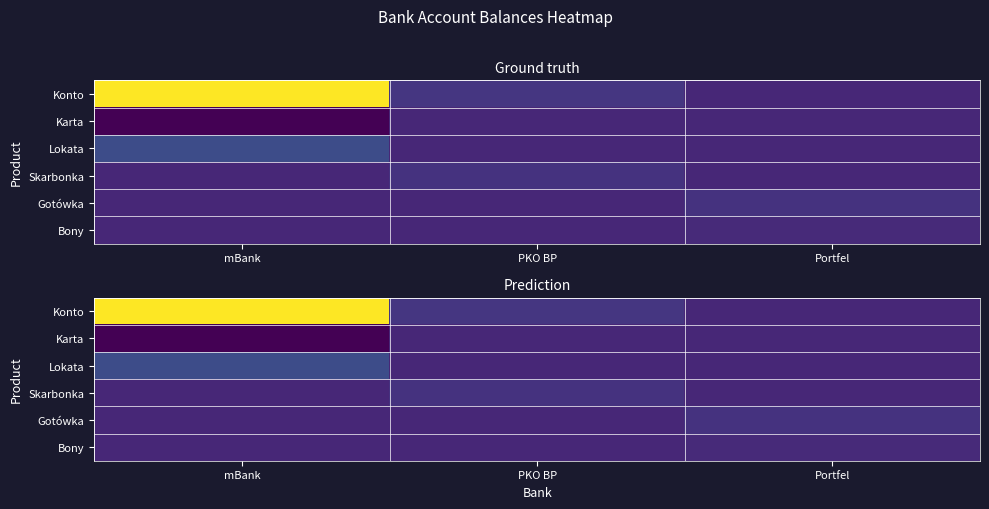

Which has a higher value, Portfel or mBank?

mBank